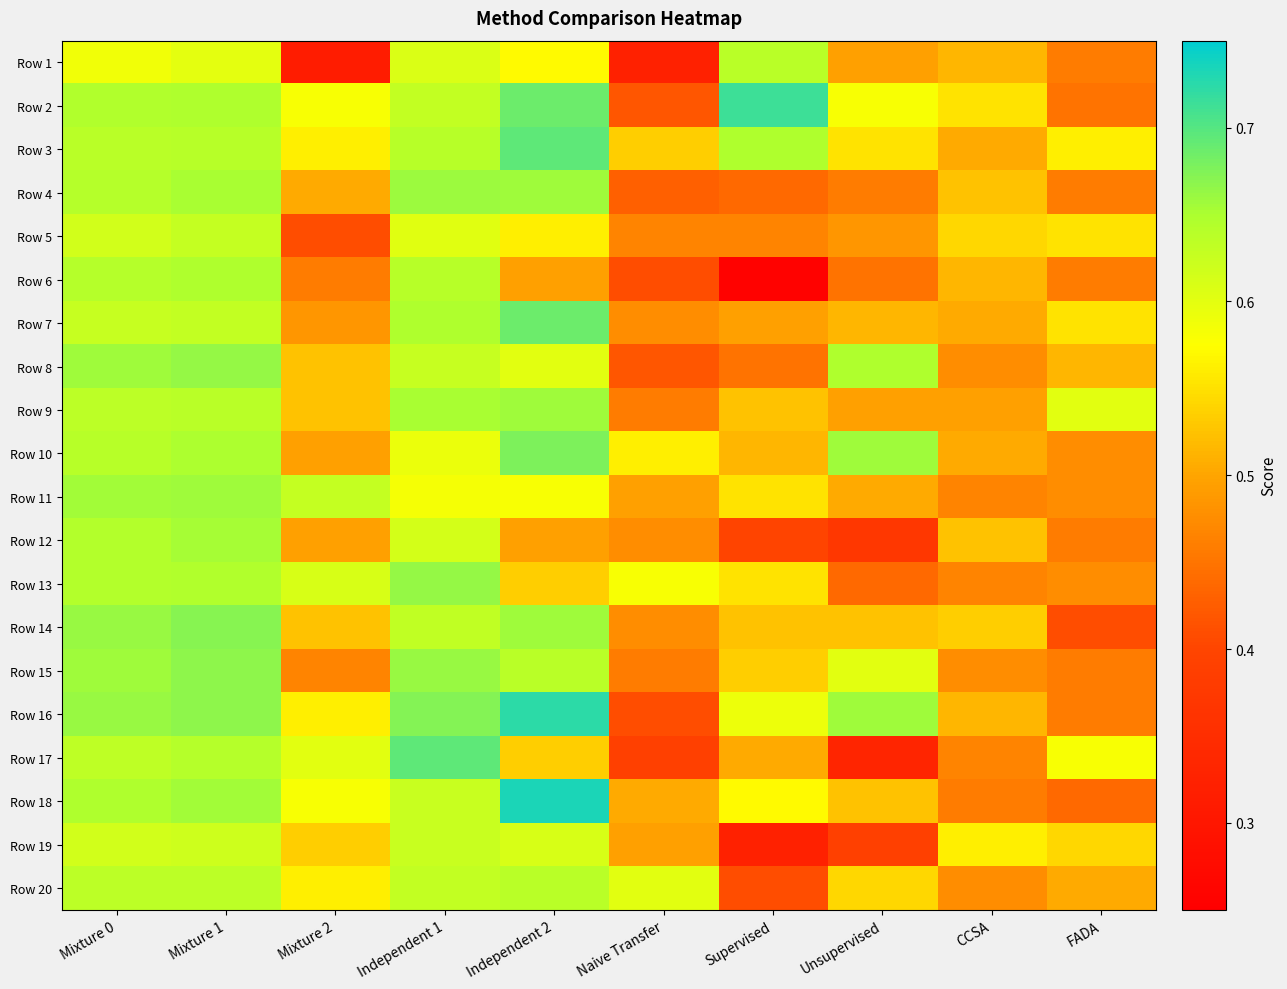

Which series has the largest total across all categories?

Row 3